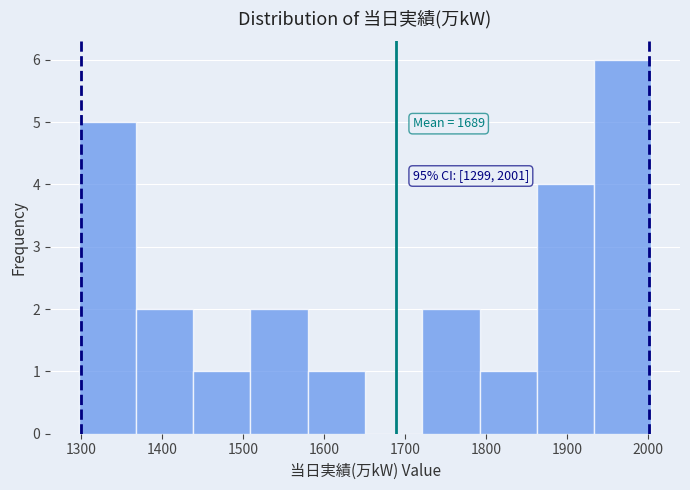

Over which range of the x-axis is the bar tallest?

1930 to 2000